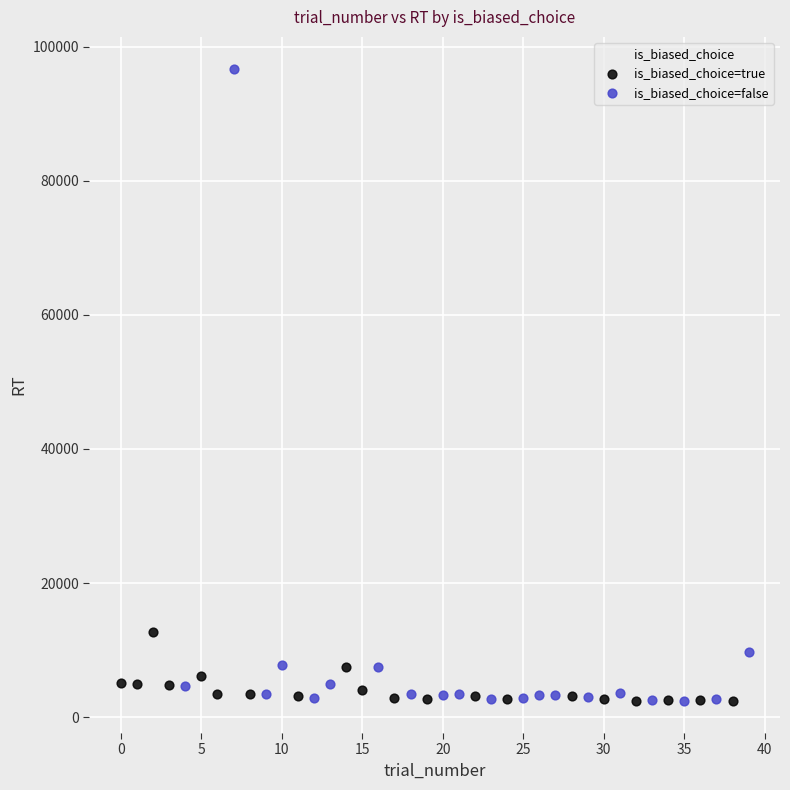

Which series contains the highest Y value?

is_biased_choice=false